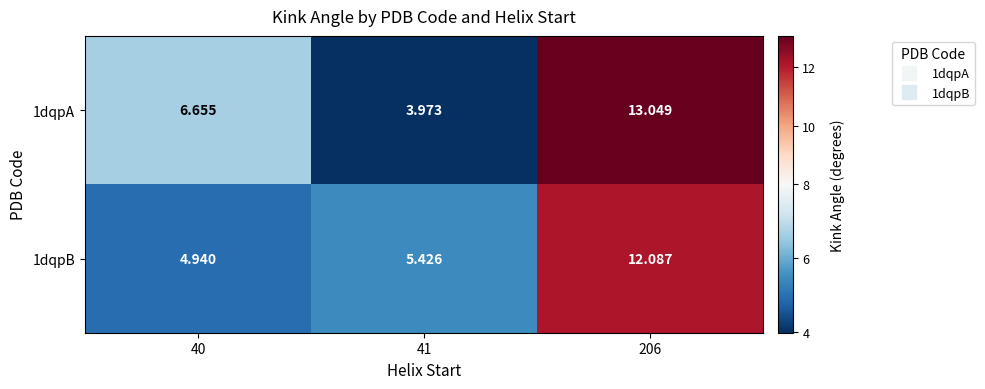

Is the value of 1dqpB at 41 greater than the value of 1dqpA at 40?

No